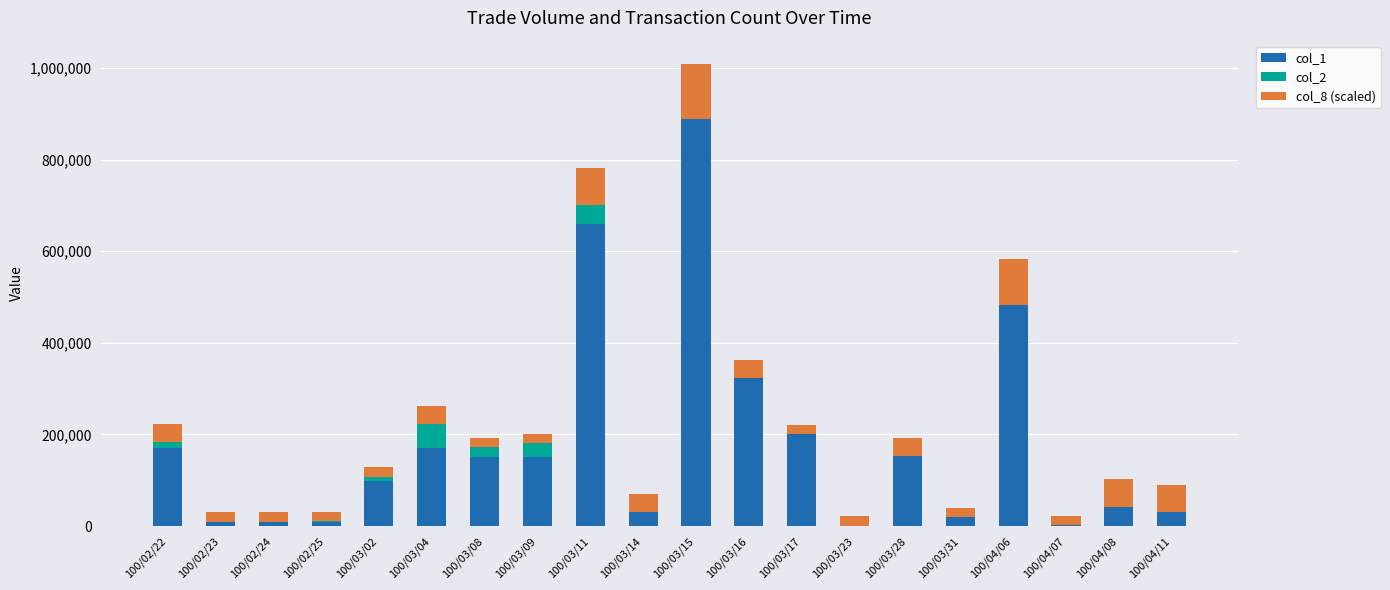

What are all the series names shown in the legend?

col_1, col_2, col_8 (scaled)